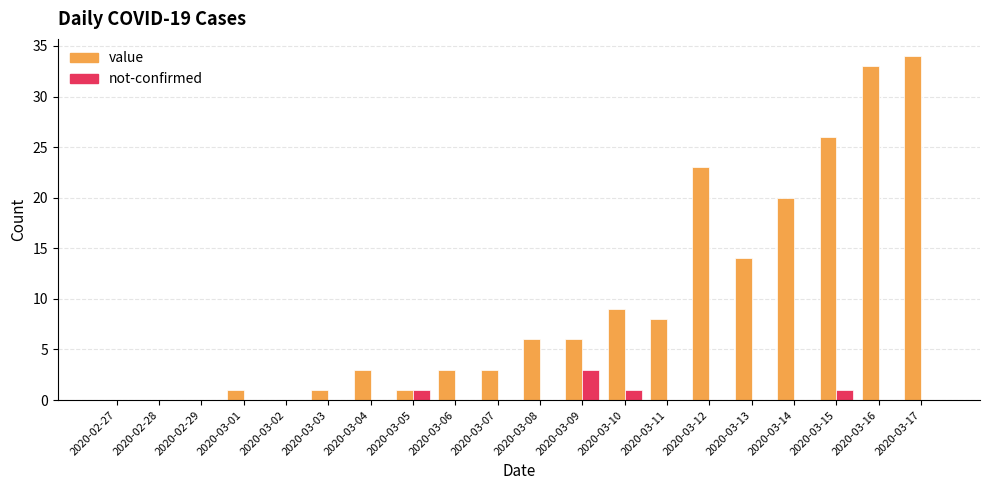

What is the total value across all series at 2020-03-15?

27